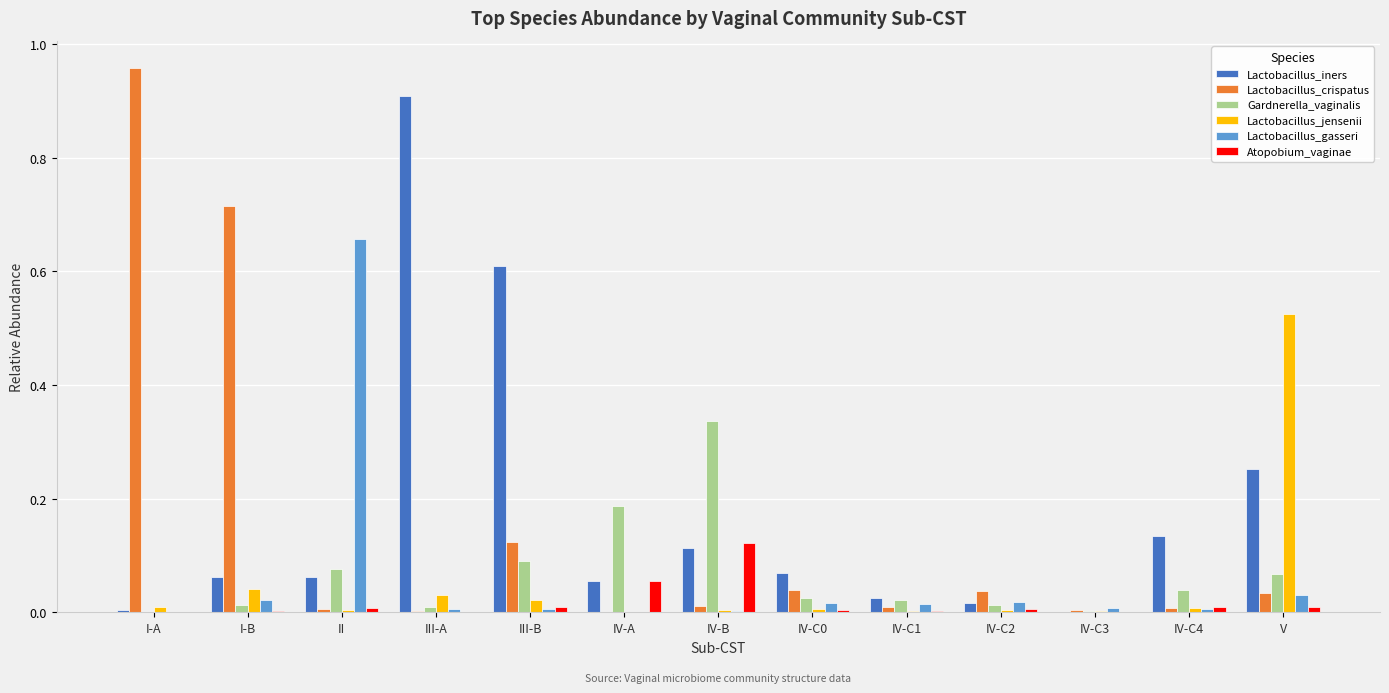

Is the value of Lactobacillus_iners at IV-C3 greater than the value of Gardnerella_vaginalis at IV-A?

No